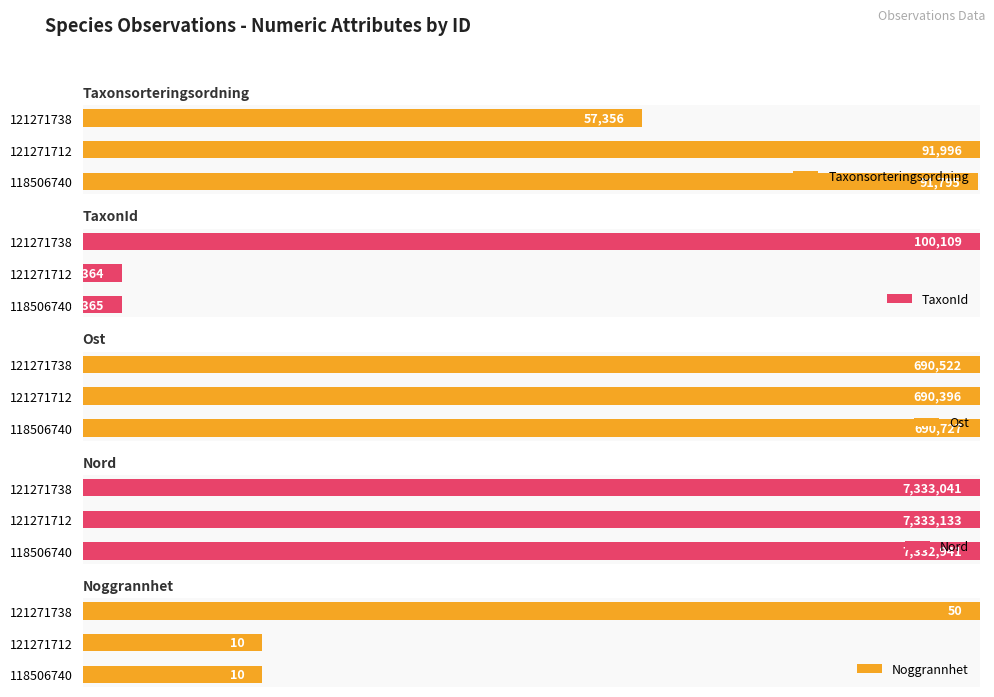

Between 0 and 1, which series saw the biggest shift?

Taxonsorteringsordning